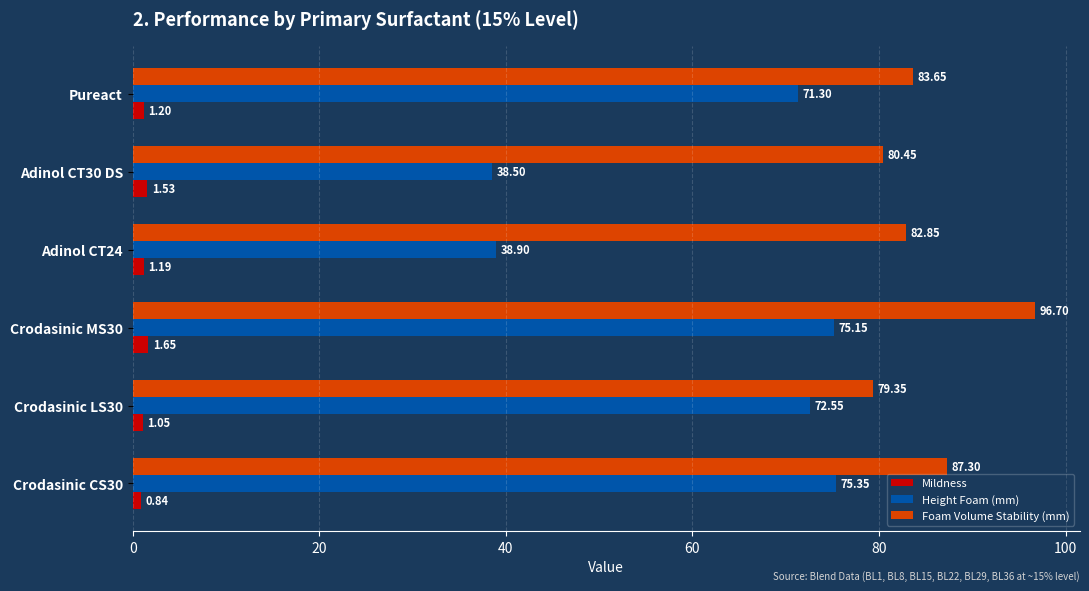

What is the greatest value displayed?

96.7